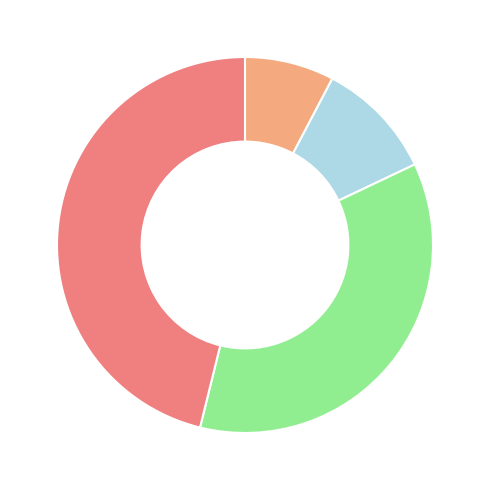

Is there a majority slice in this chart?

No